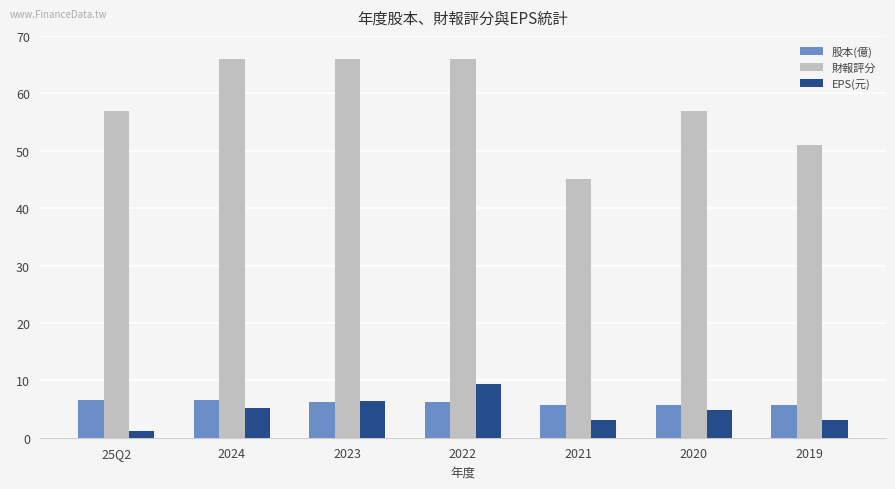

Which series has the largest total across all categories?

財報評分